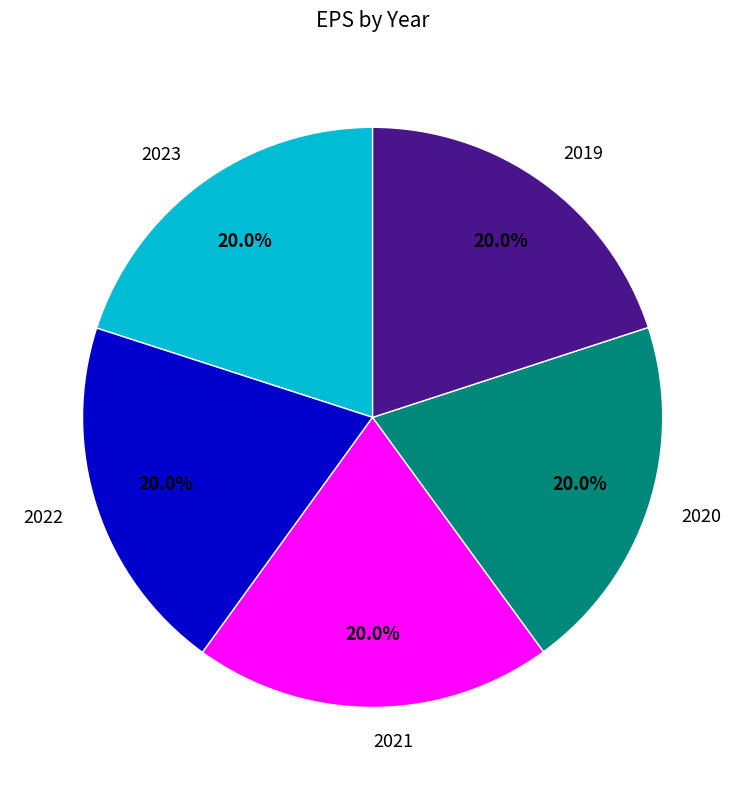

Does 2019 represent more than half of the total?

No